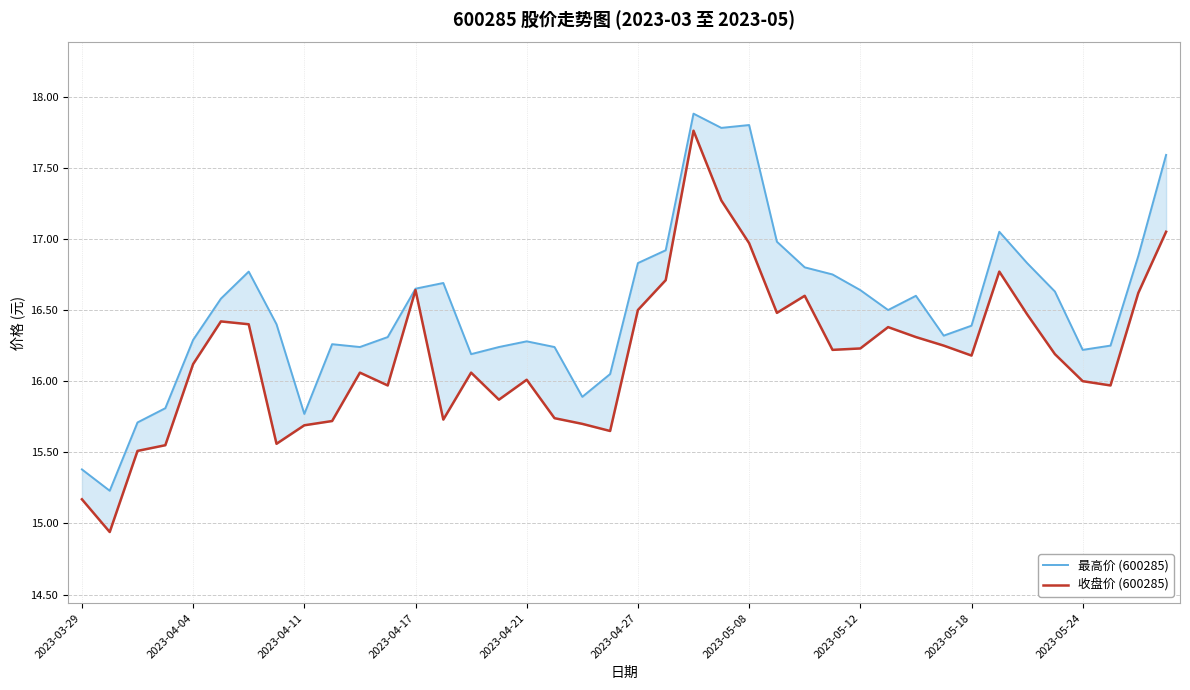

What is the value of the 最高价 (600285) point at the 15th from the left?

16.2